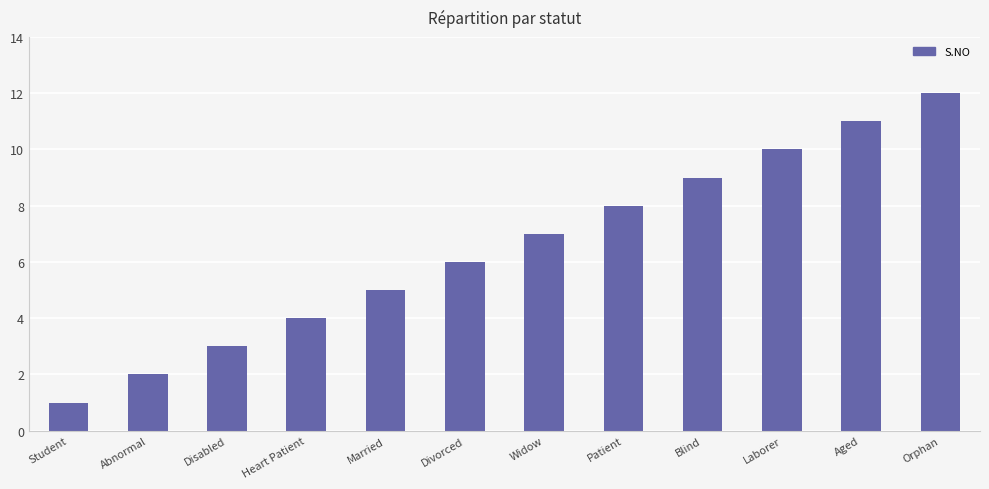

Is it true that the value at Heart Patient is 4?

True